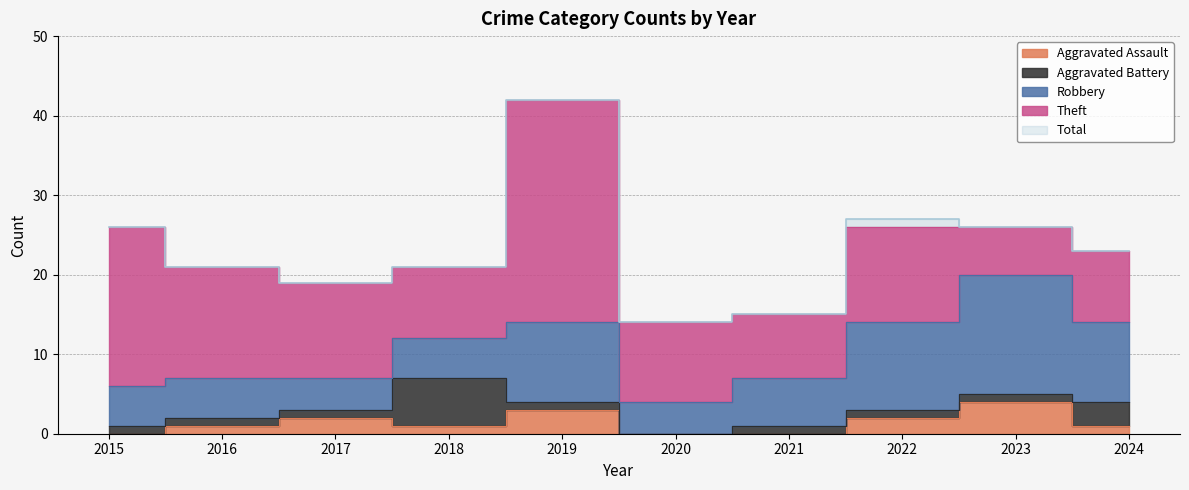

What is the sum of all Theft values?

128